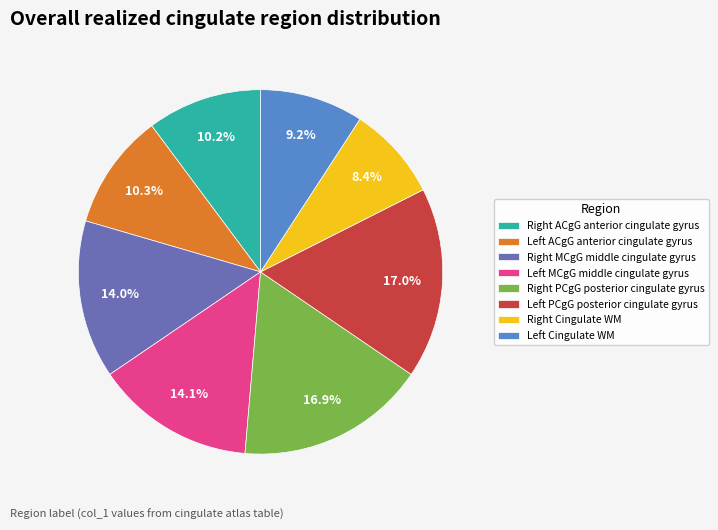

How many segments does this pie chart have?

8